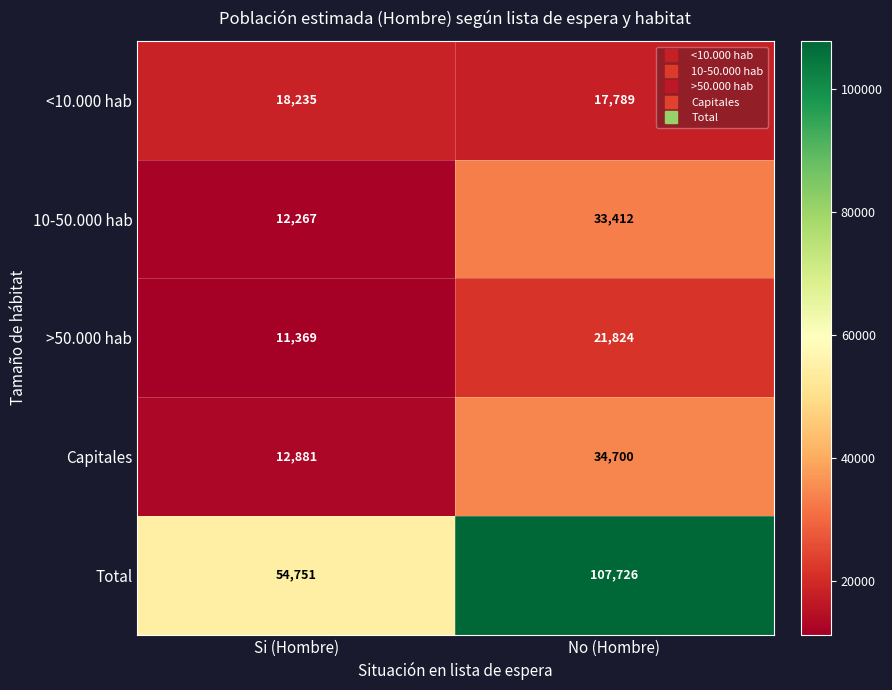

Rank the series by their maximum value, from lowest to highest.

<10.000 hab, >50.000 hab, 10-50.000 hab, Capitales, Total